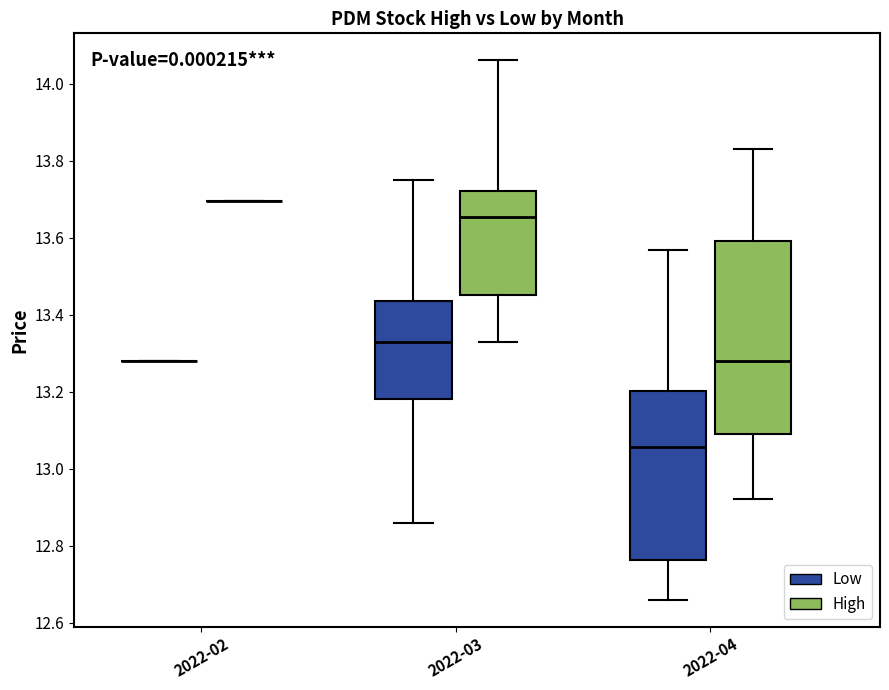

Reading left to right, read every box against the y-axis: the position of its median line, the range the box covers, and the ends of its whiskers. The values are not printed on the chart, so give them approximately, as read against the axis.

2022-02 (Low): box collapsed to a line at 13.28, whiskers 13.28 to 13.28
2022-02 (High): box collapsed to a line at 13.70, whiskers 13.70 to 13.70
2022-03 (Low): median 13.32, box 13.18 to 13.44, whiskers 12.86 to 13.74
2022-03 (High): median 13.66, box 13.46 to 13.72, whiskers 13.32 to 14.06
2022-04 (Low): median 13.06, box 12.76 to 13.20, whiskers 12.66 to 13.56
2022-04 (High): median 13.28, box 13.08 to 13.60, whiskers 12.92 to 13.82